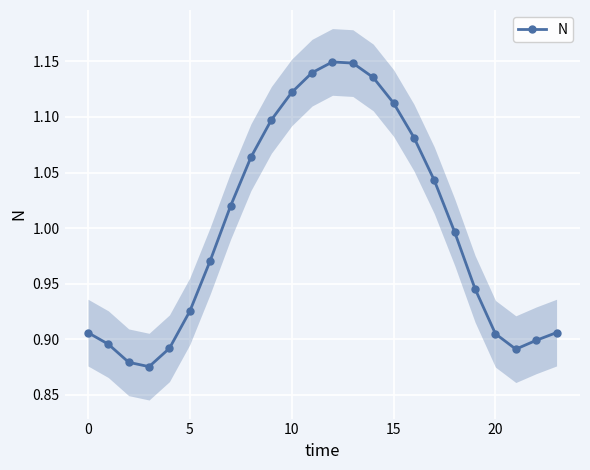

True or false: the data shows 1.1 at 14.

True